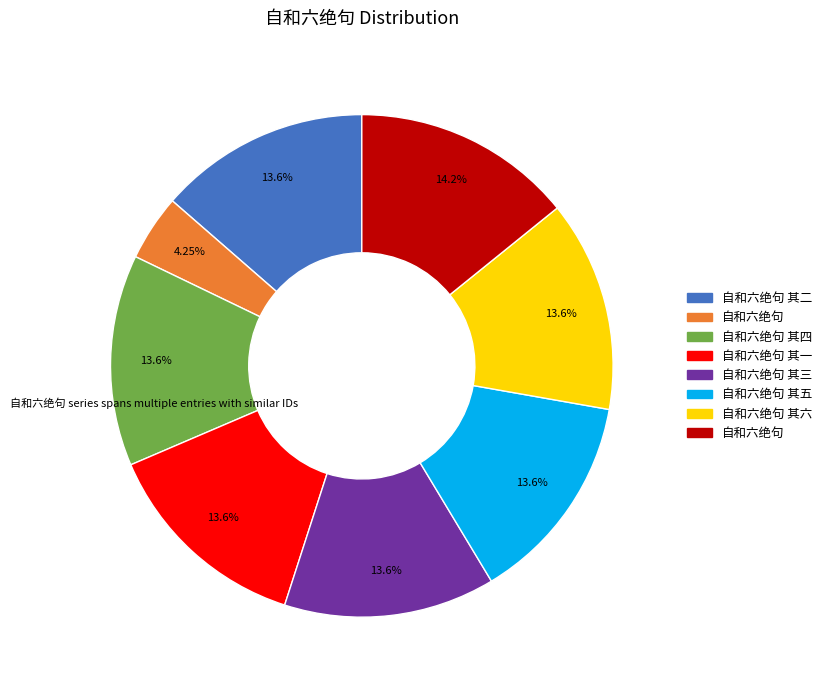

Is there a majority slice in this chart?

No